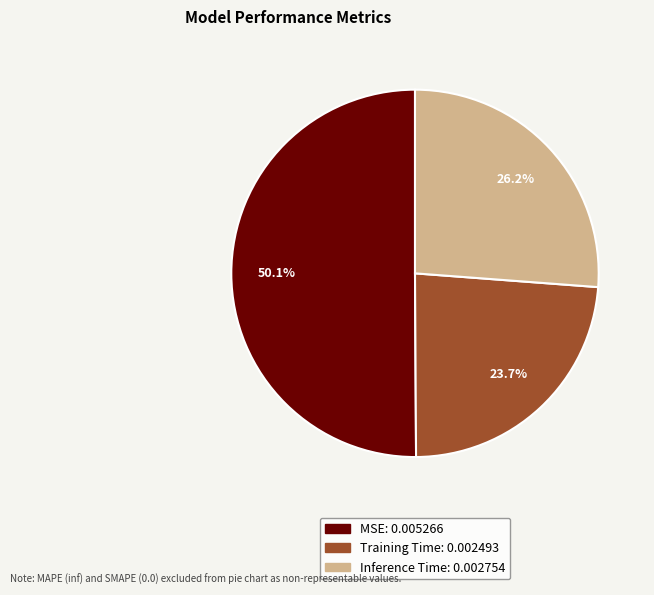

Do MSE and Training Time together represent more than half of the pie?

Yes